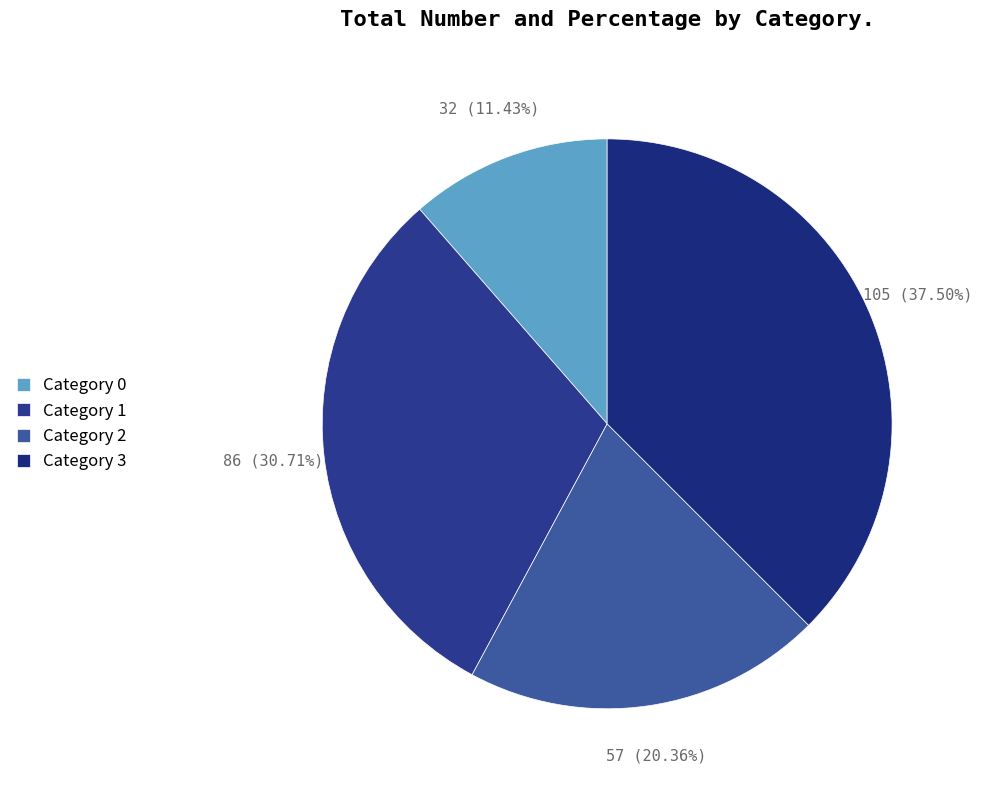

Count the number of slices in the pie.

4